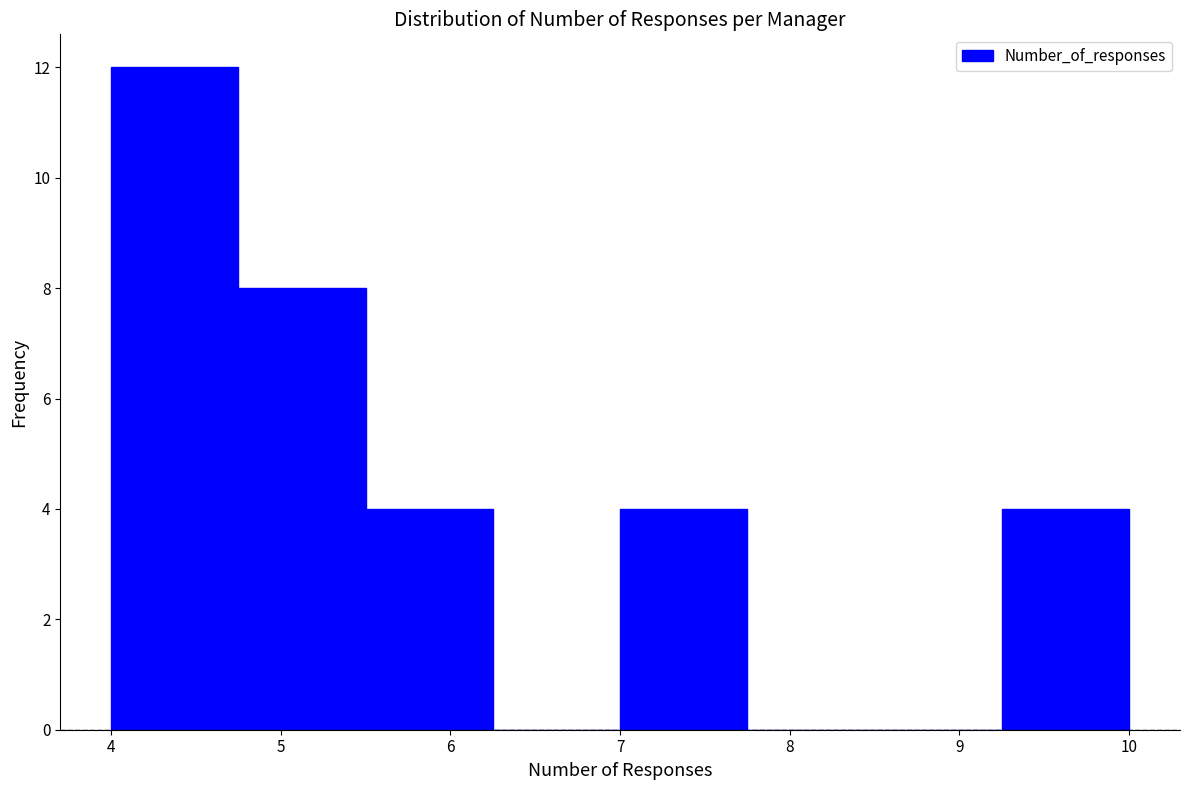

Which range on the x-axis has the tallest bar?

4.00 to 4.75